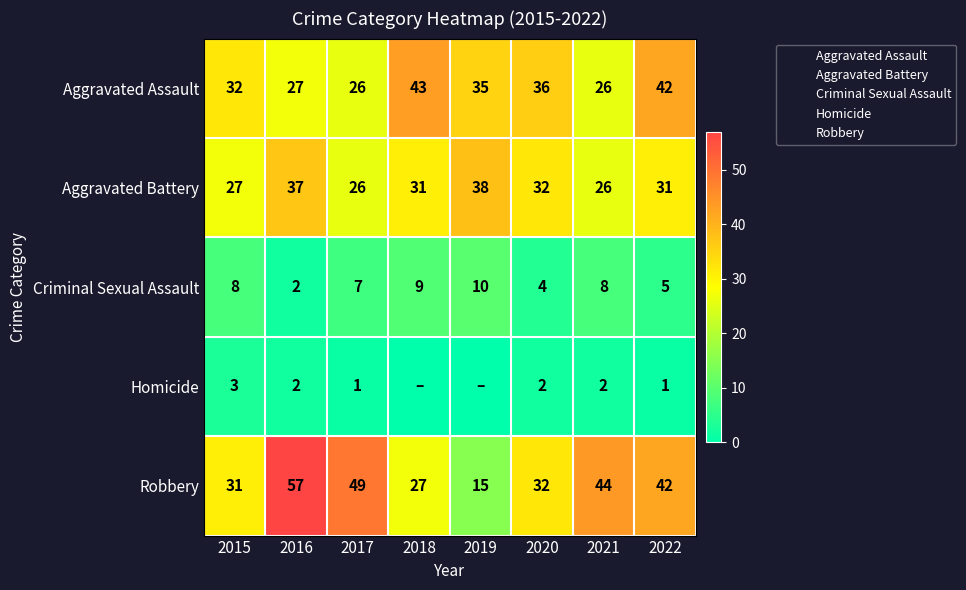

At how many categories does at least one series exceed 25?

8